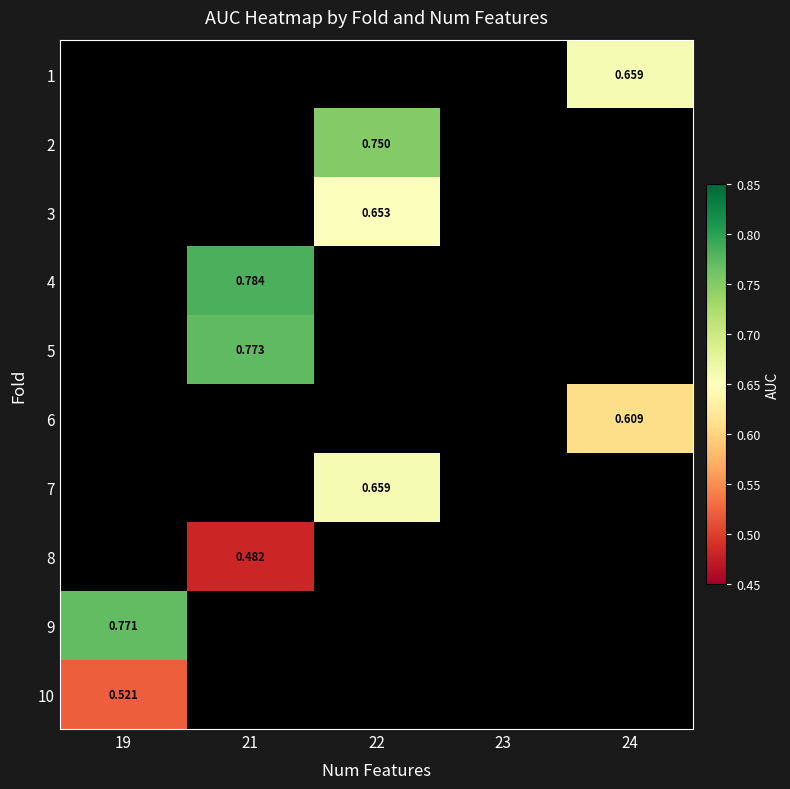

List the labels in order of 2 value, largest first.

22, 19, 21, 23, 24